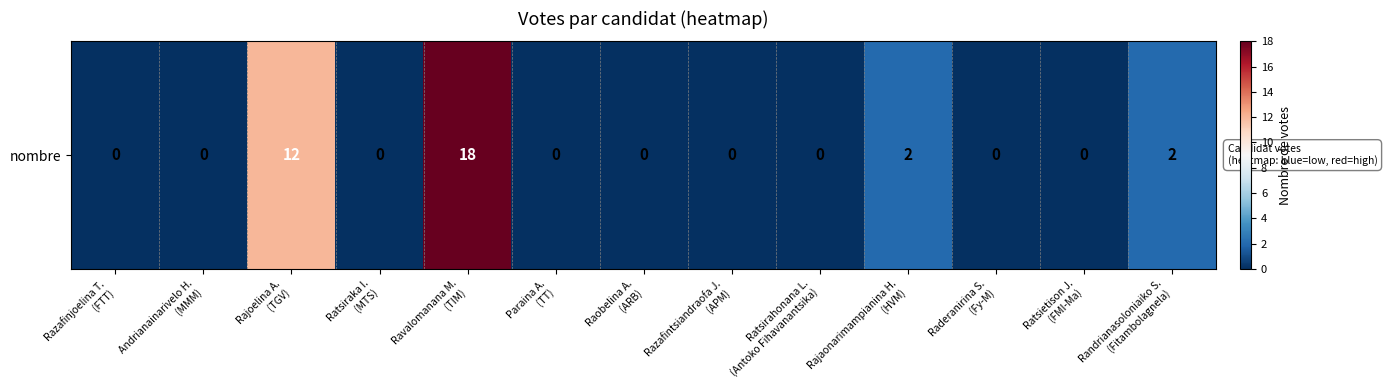

Reading left to right, extract all data points from this chart.

Razafinjoelina T.
(FTT)=0	Andrianainarivelo H.
(MMM)=0	Rajoelina A.
(TGV)=12	Ratsiraka I.
(MTS)=0	Ravalomanana M.
(TIM)=18	Paraina A.
(TT)=0	Raobelina A.
(ARB)=0	Razafintsiandraofa J.
(APM)=0	Ratsirahonana L.
(Antoko Fihavanantsika)=0	Rajaonarimampianina H.
(HVM)=2	Raderanirina S.
(Fy-M)=0	Ratsietison J.
(FMI-Ma)=0	Randrianasoloniaiko S.
(Fitambolagnela)=2